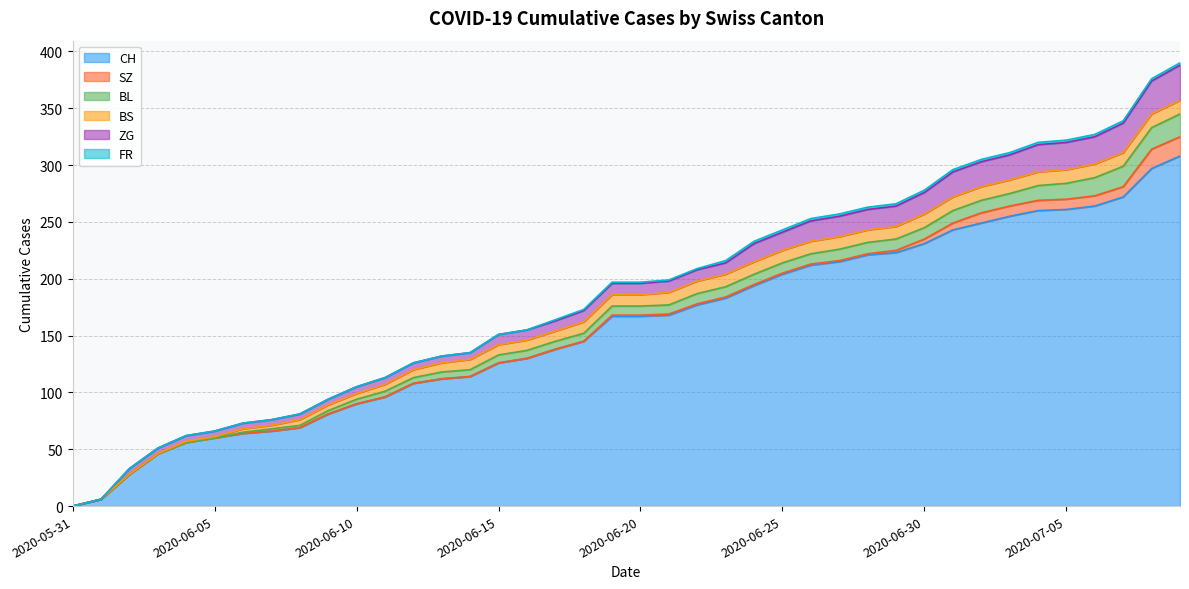

Is it true that BL equals 4 at 2020-06-18?

False